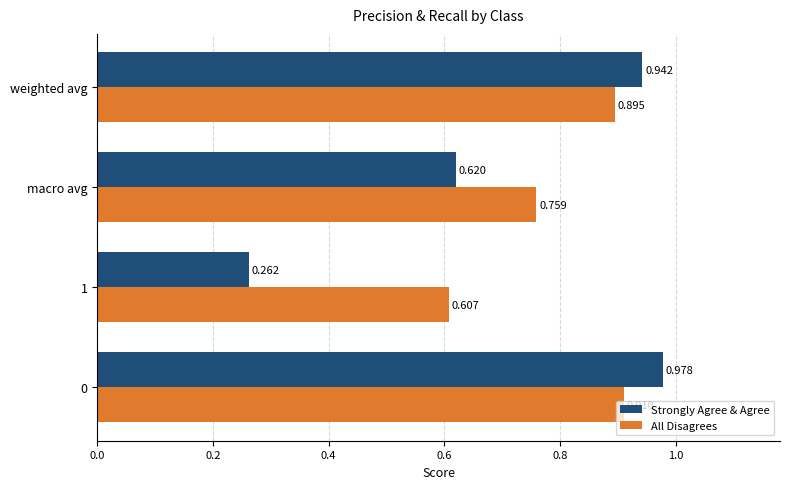

Is the value of All Disagrees at macro avg greater than the value of Strongly Agree & Agree at macro avg?

Yes